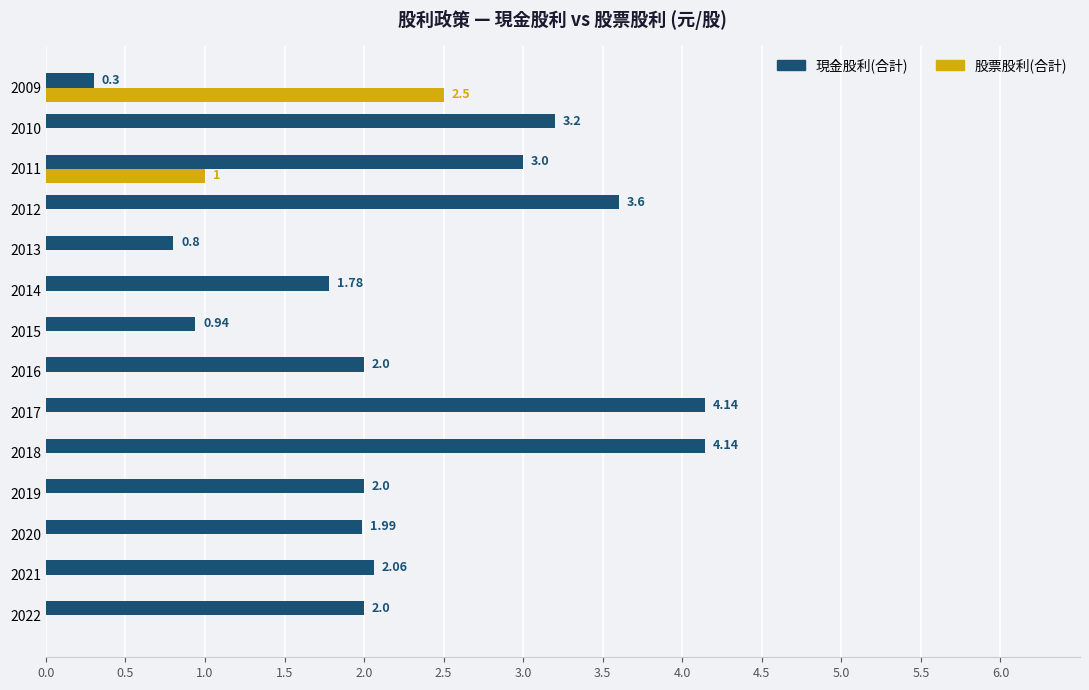

At which label is 股票股利(合計) closest to 1?

2011